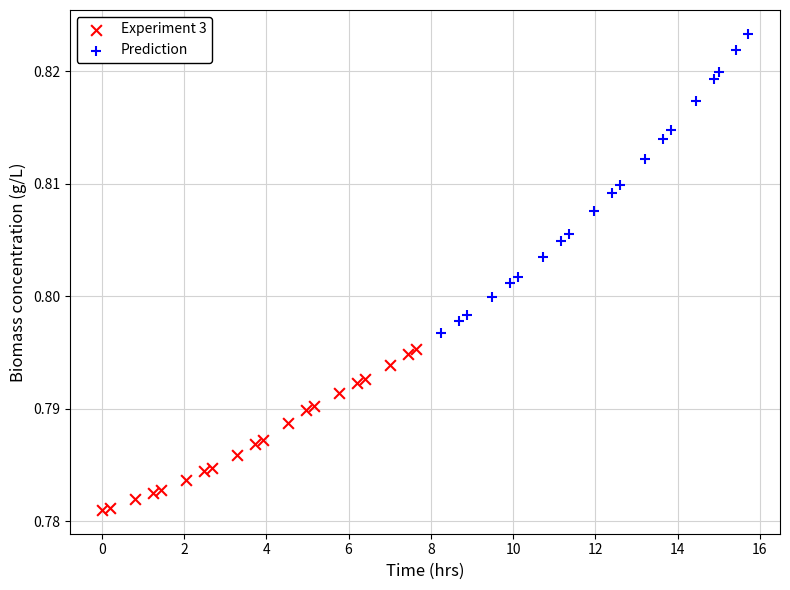

Which series has the widest spread of Y values?

Prediction